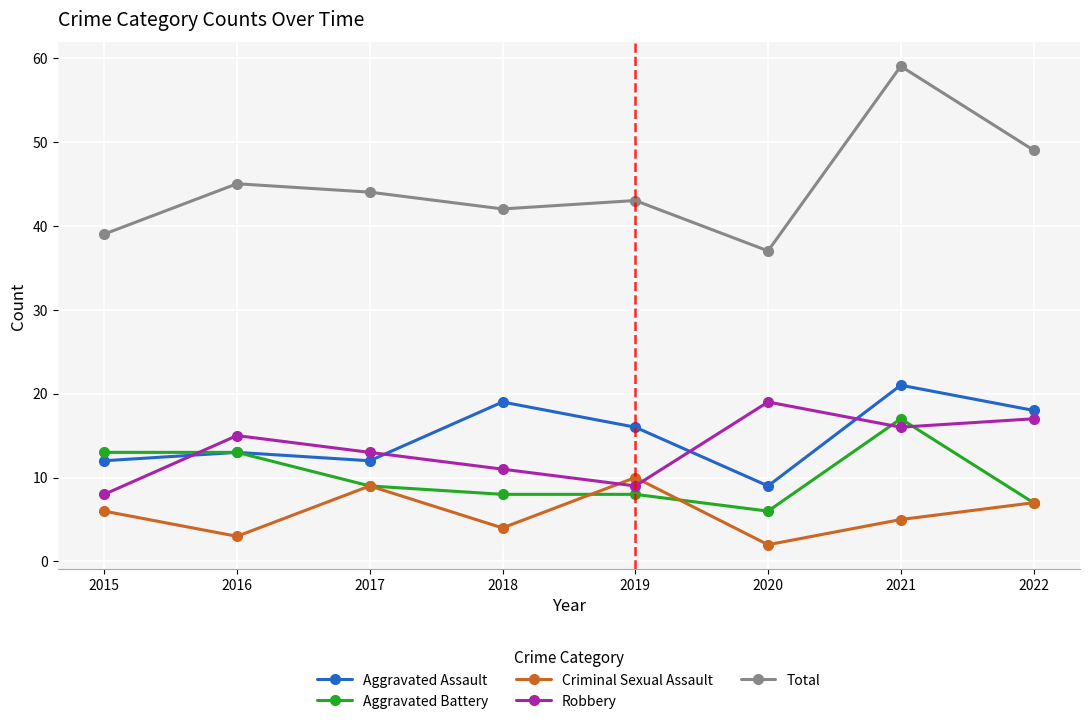

How many intersections are there between Aggravated Assault and Robbery?

4